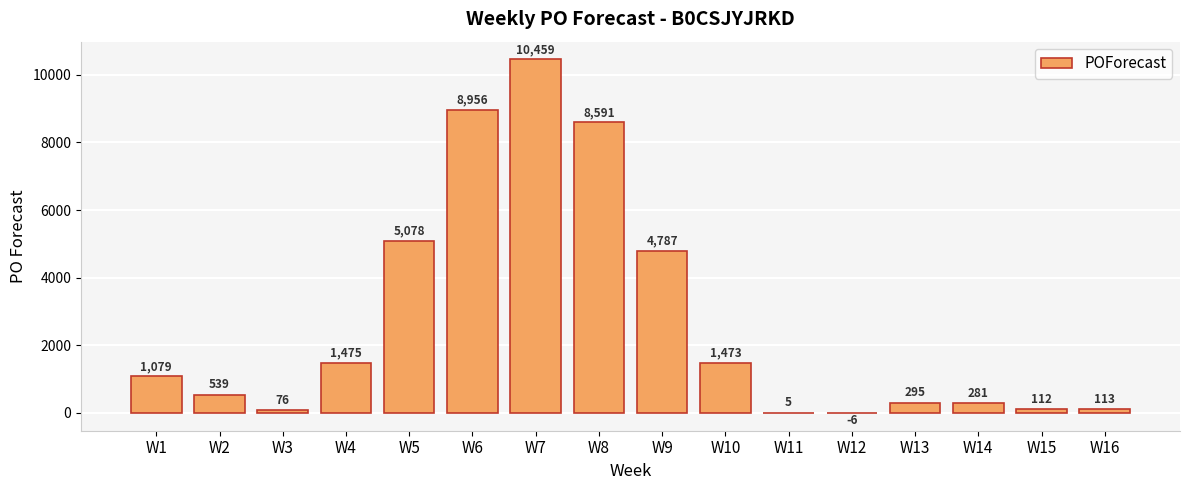

Between W6 and W12, which is larger?

W6